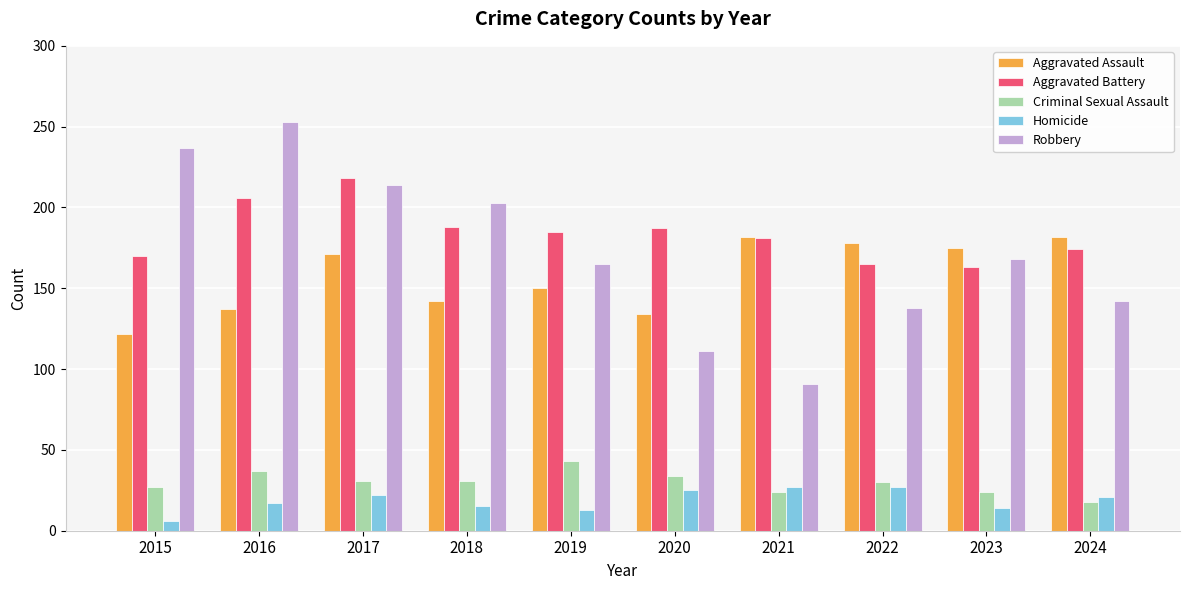

How many bars are there in total?

50